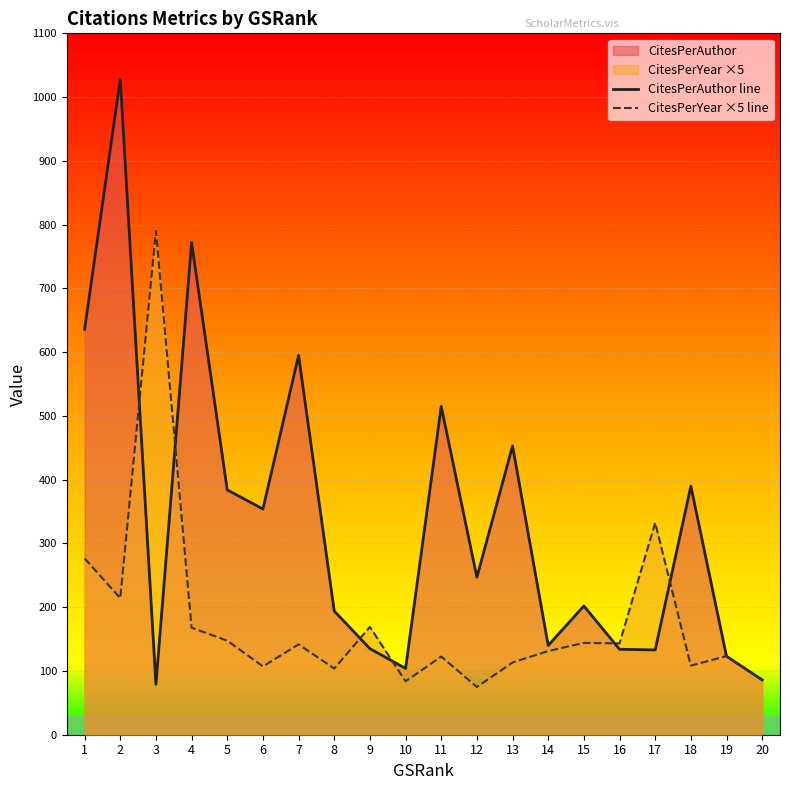

What value does the CitesPerYear ×5 line series have at 3?

790.0